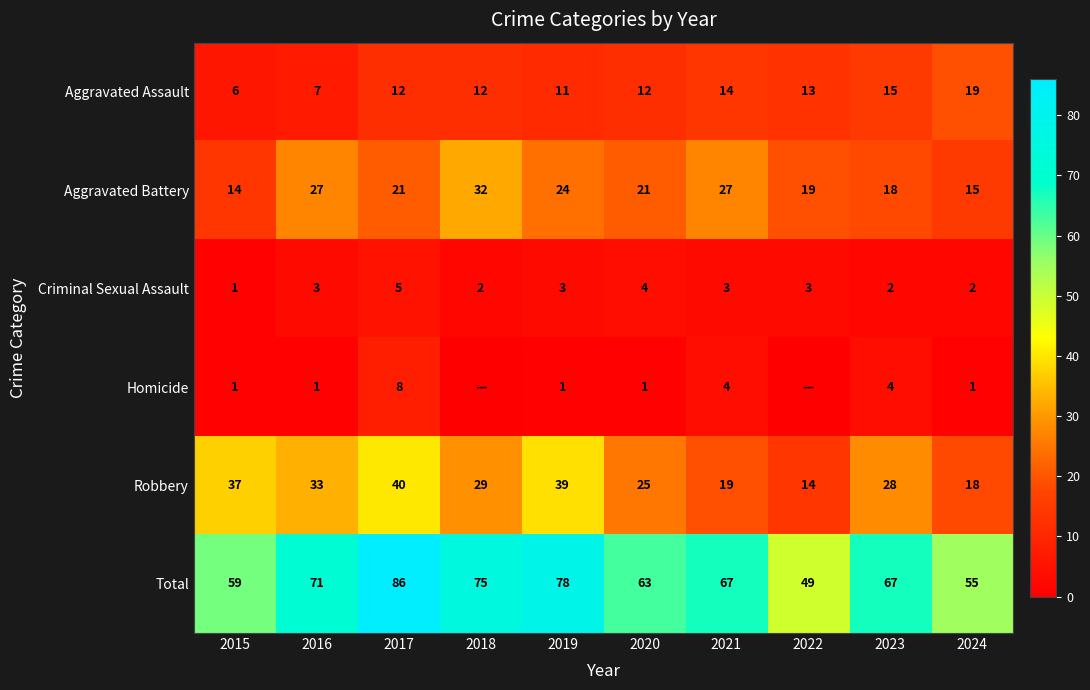

What is the sum of all Robbery values?

282